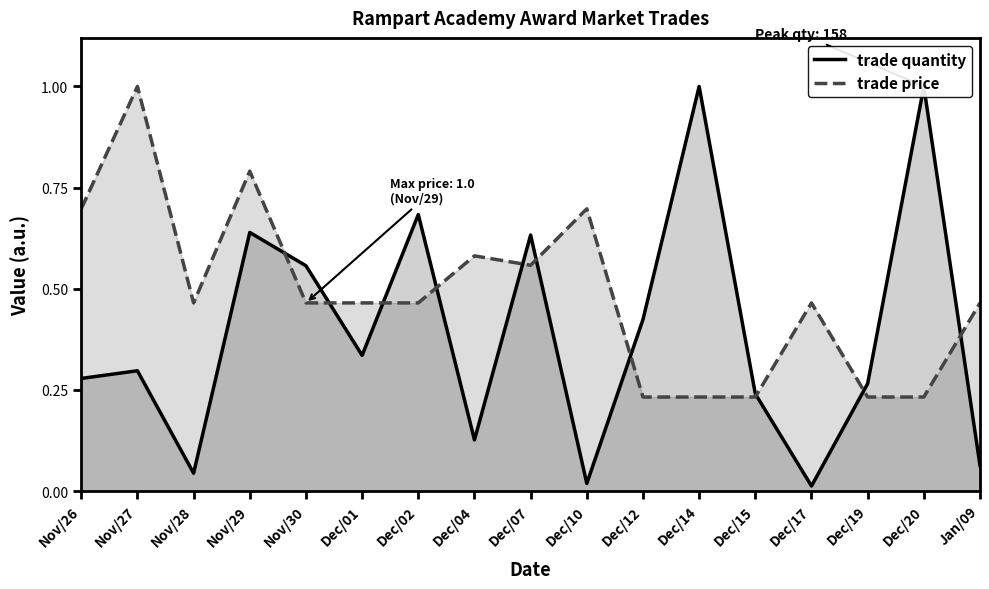

Reading left to right, transcribe all the data shown in this chart.

trade quantity: 0.3	0.3	0.0	0.6	0.6	0.3	0.7	0.1	0.6	0.0	0.4	1.0	0.2	0.0	0.3	1.0	0.1
trade price: 0.7	1.0	0.5	0.8	0.5	0.5	0.5	0.6	0.6	0.7	0.2	0.2	0.2	0.5	0.2	0.2	0.5